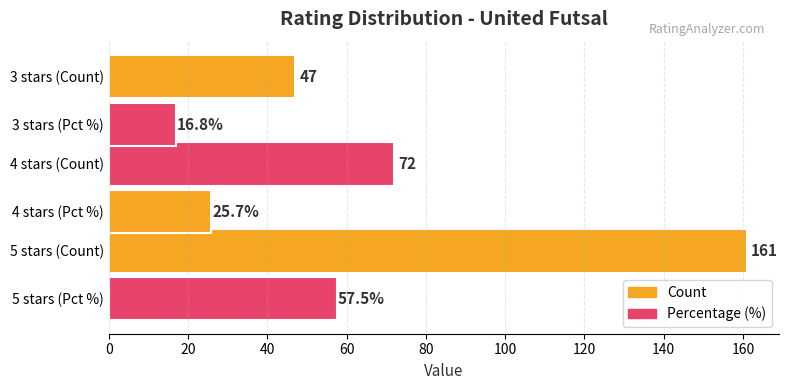

Count the number of data series in this chart.

2